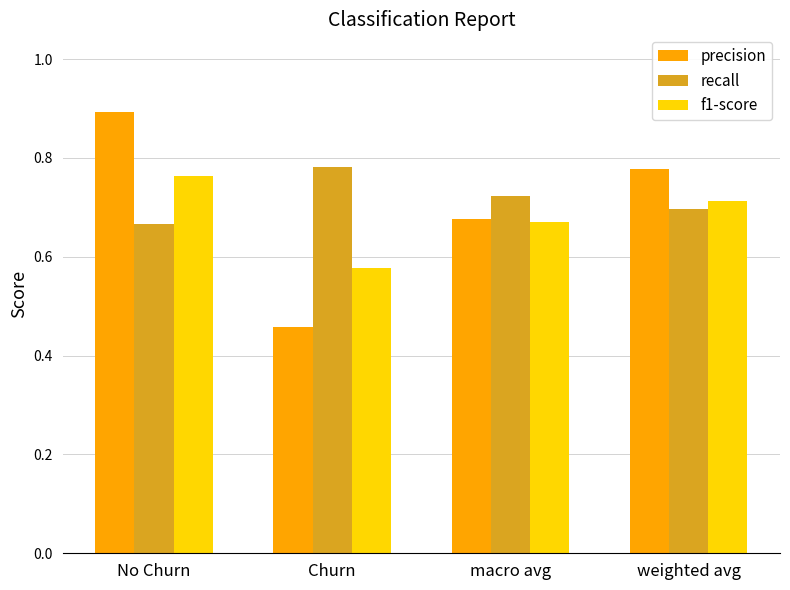

What are all the series names shown in the legend?

precision, recall, f1-score